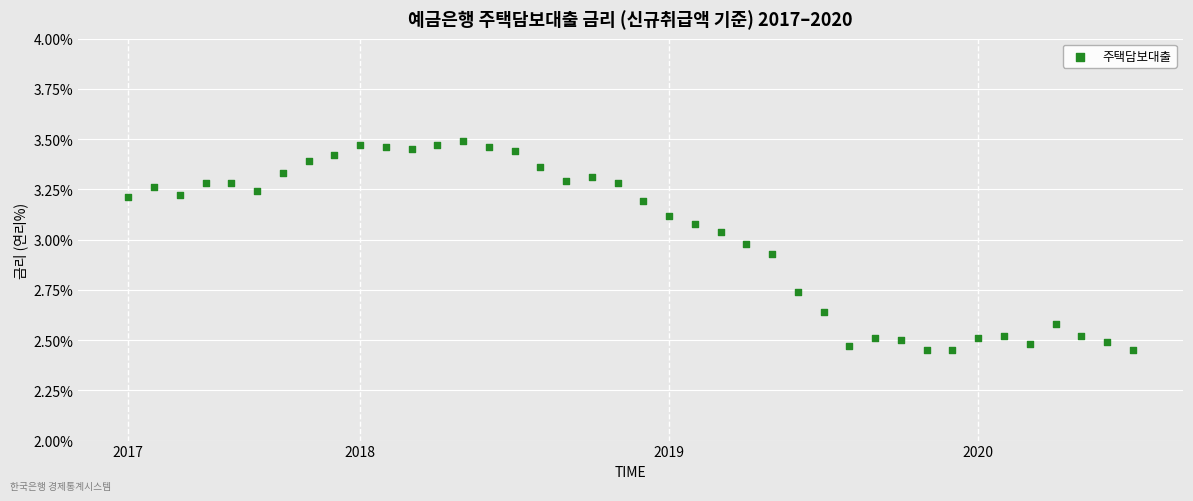

What is the range of Y values (max minus min)?

1.0